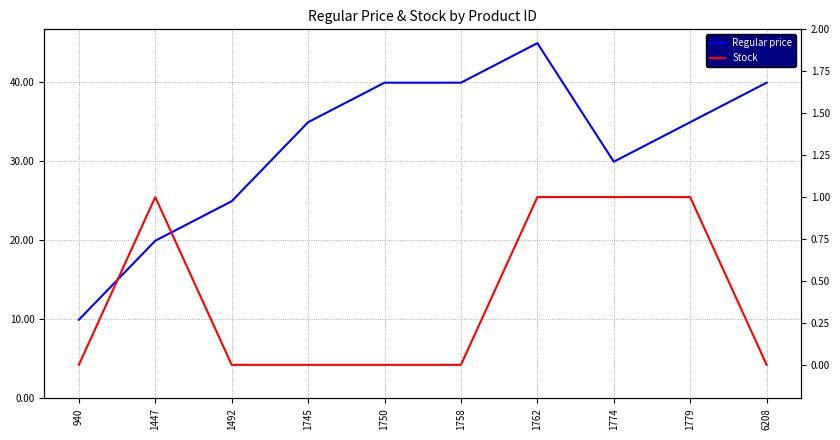

The Stock series shows 0.5 at 940. True or false?

False